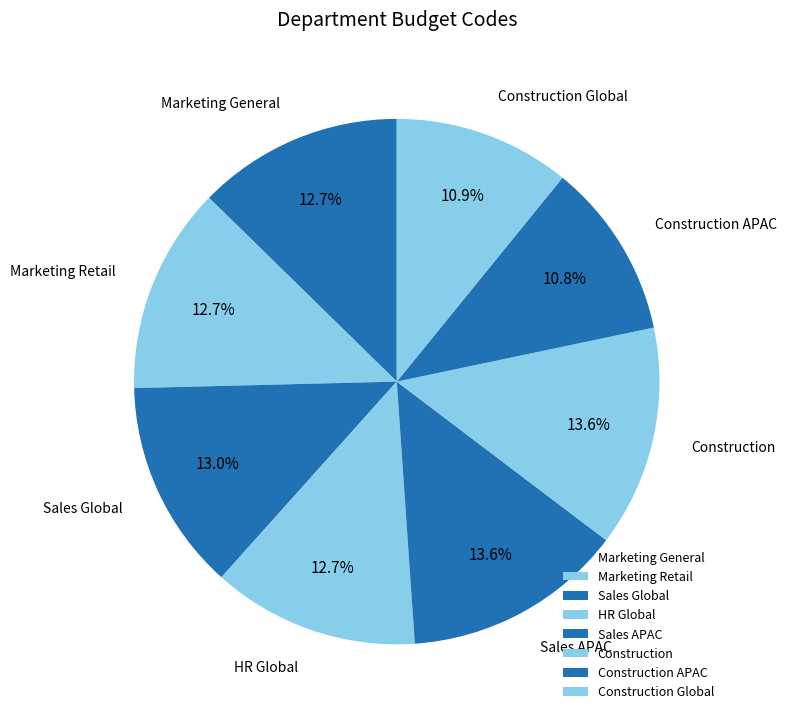

The HR Global slice represents 13% of the pie. True or false?

True